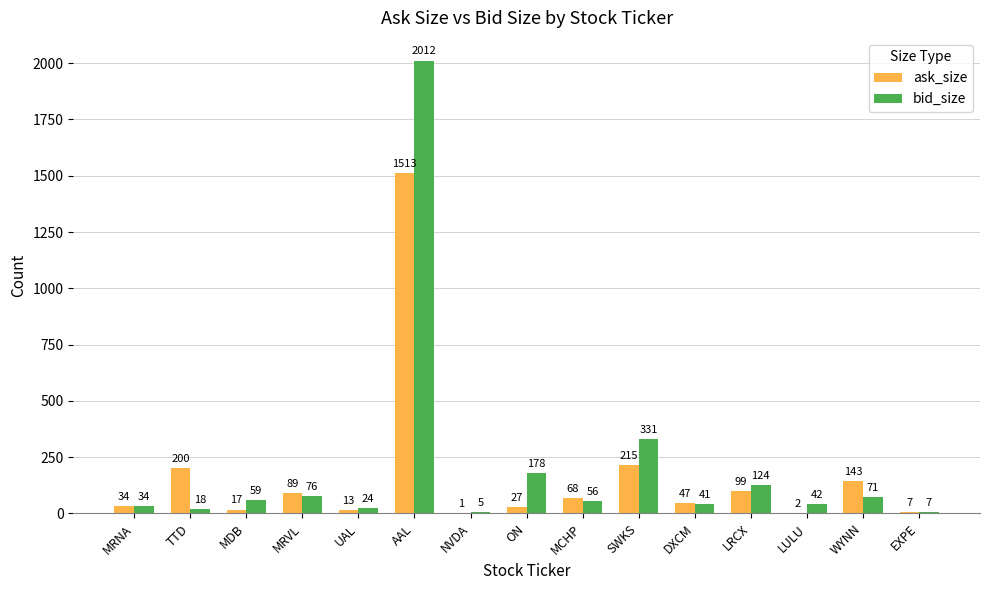

How many groups of bars are there?

15